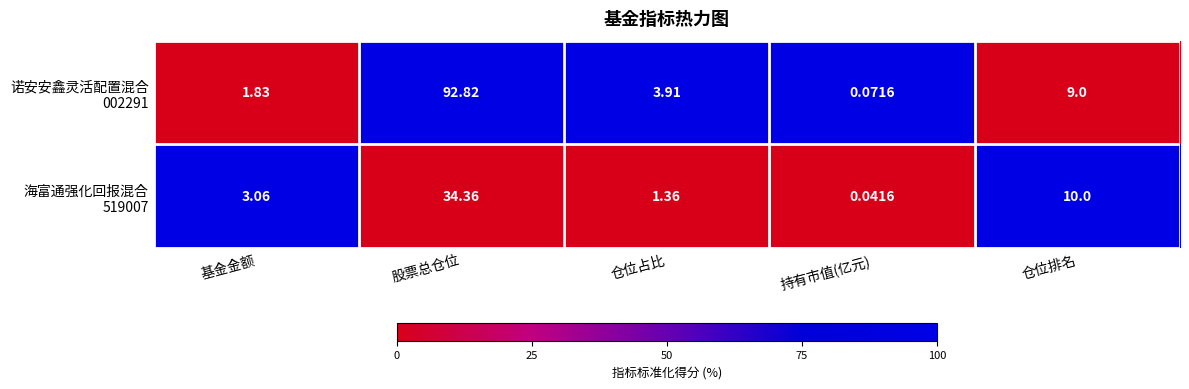

At how many categories does at least one series exceed 21?

1